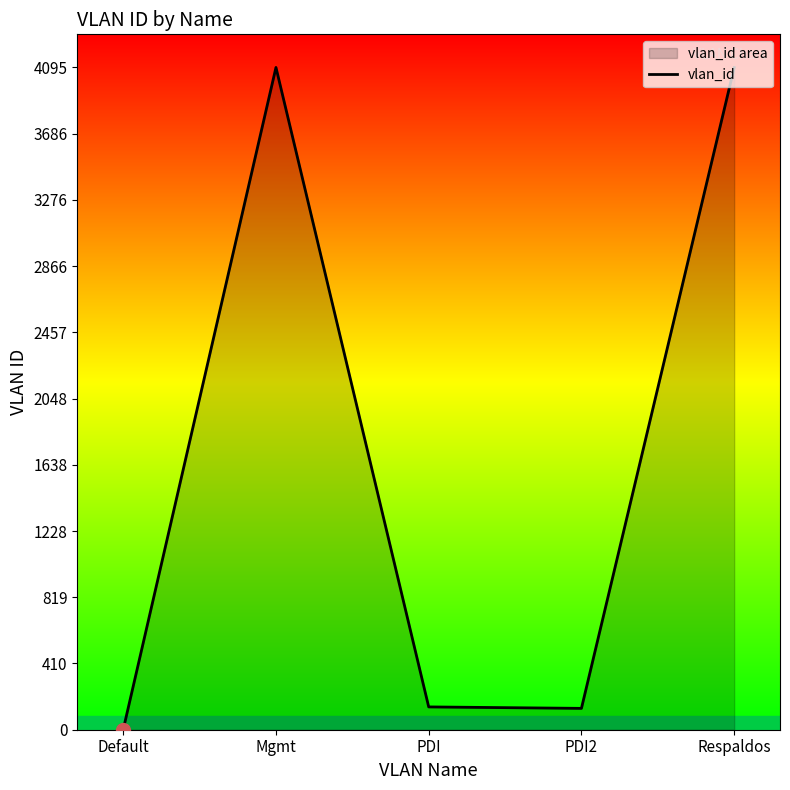

Which category has the highest value across all series?

Mgmt